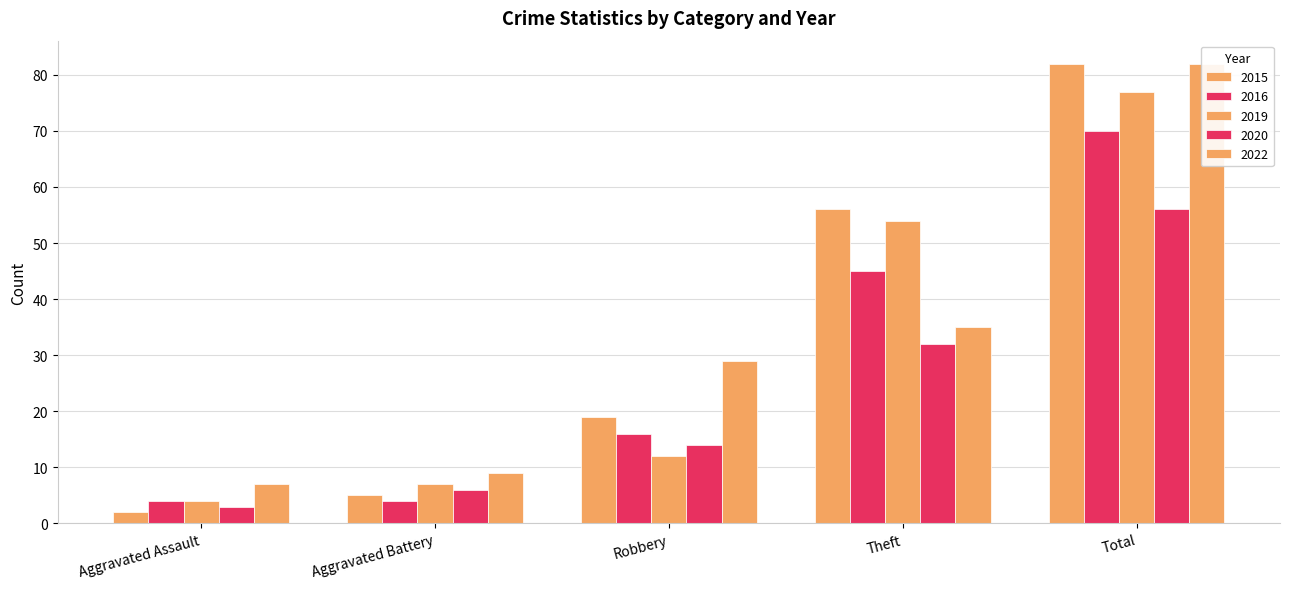

What is the maximum value for 2020?

56